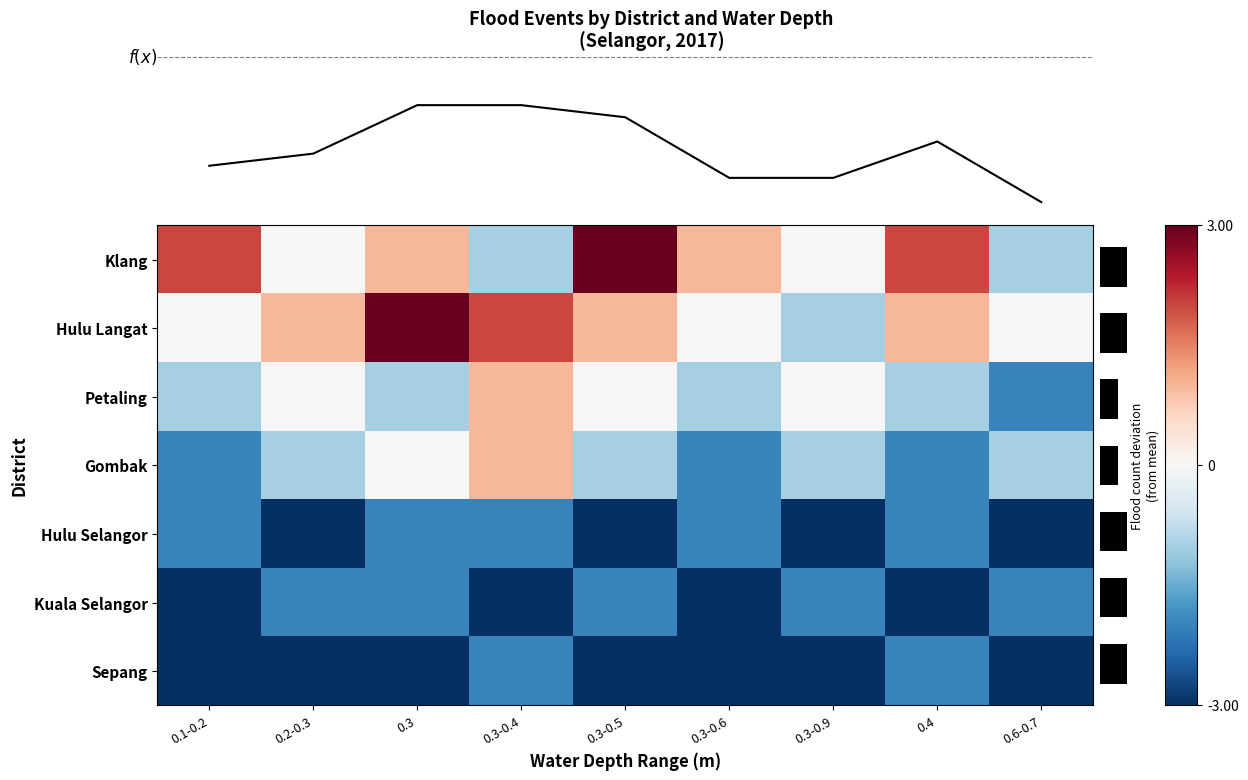

True or false: Sepang has a value of -5 at 0.6-0.7.

False